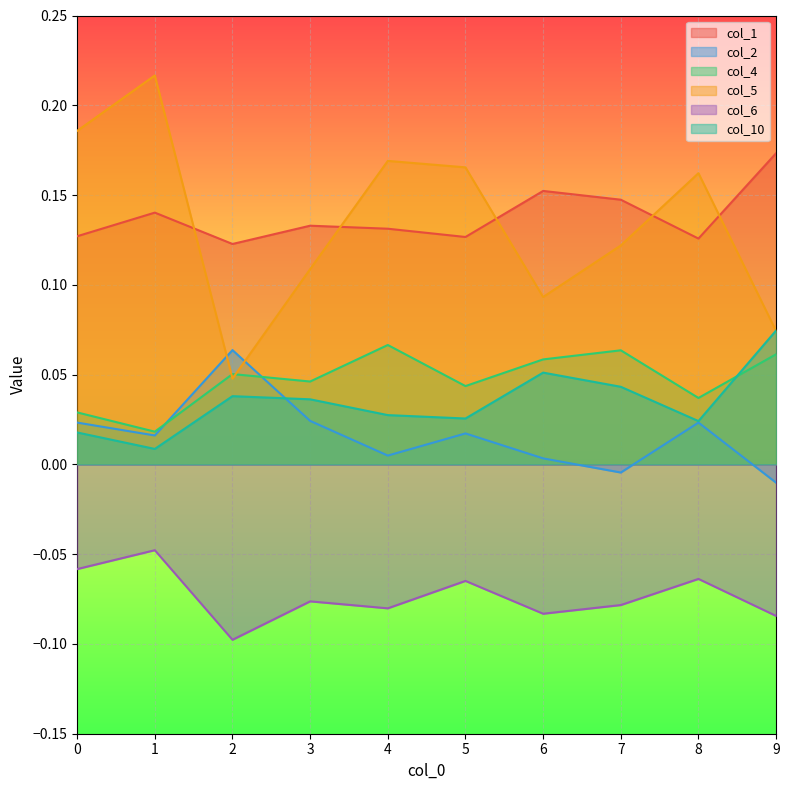

The value of col_1 at 5 is 0.1. True or false?

True